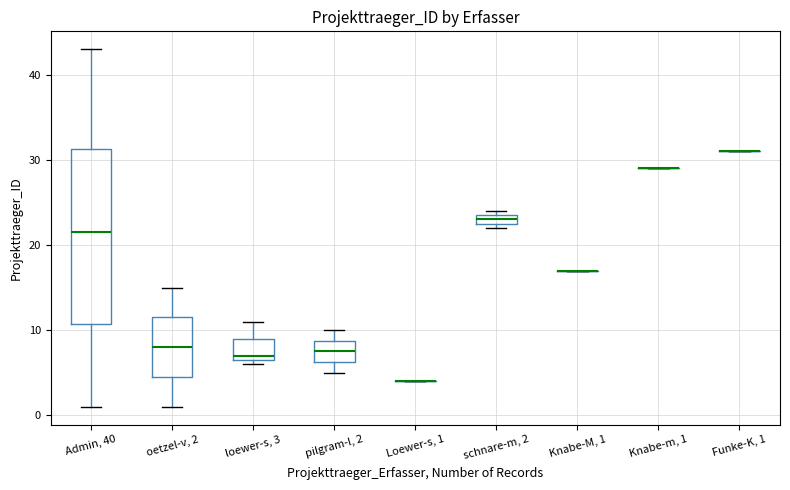

Which box is the tallest, from its lower edge to its upper edge?

Admin, 40